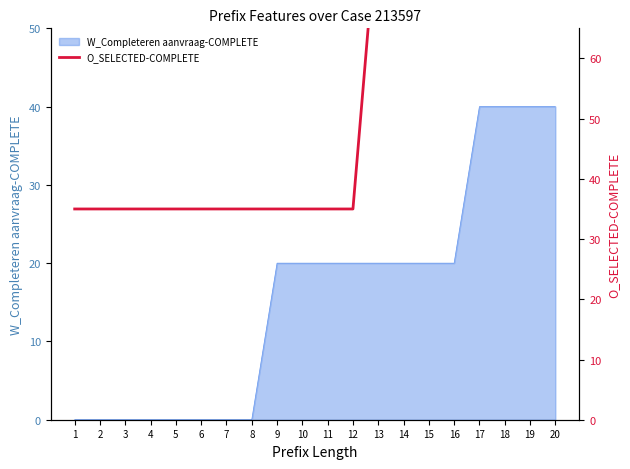

How many lines are shown in the chart?

1